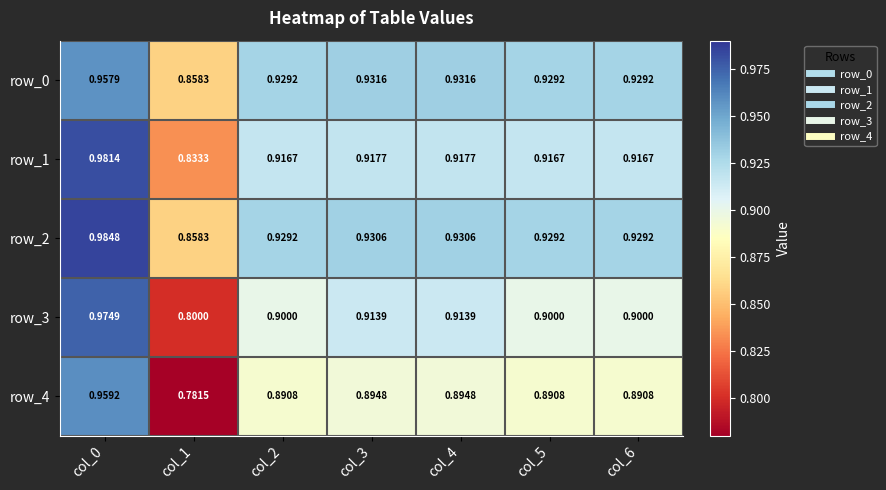

What is the difference between the maximum and minimum values in the row_1 series?

0.1